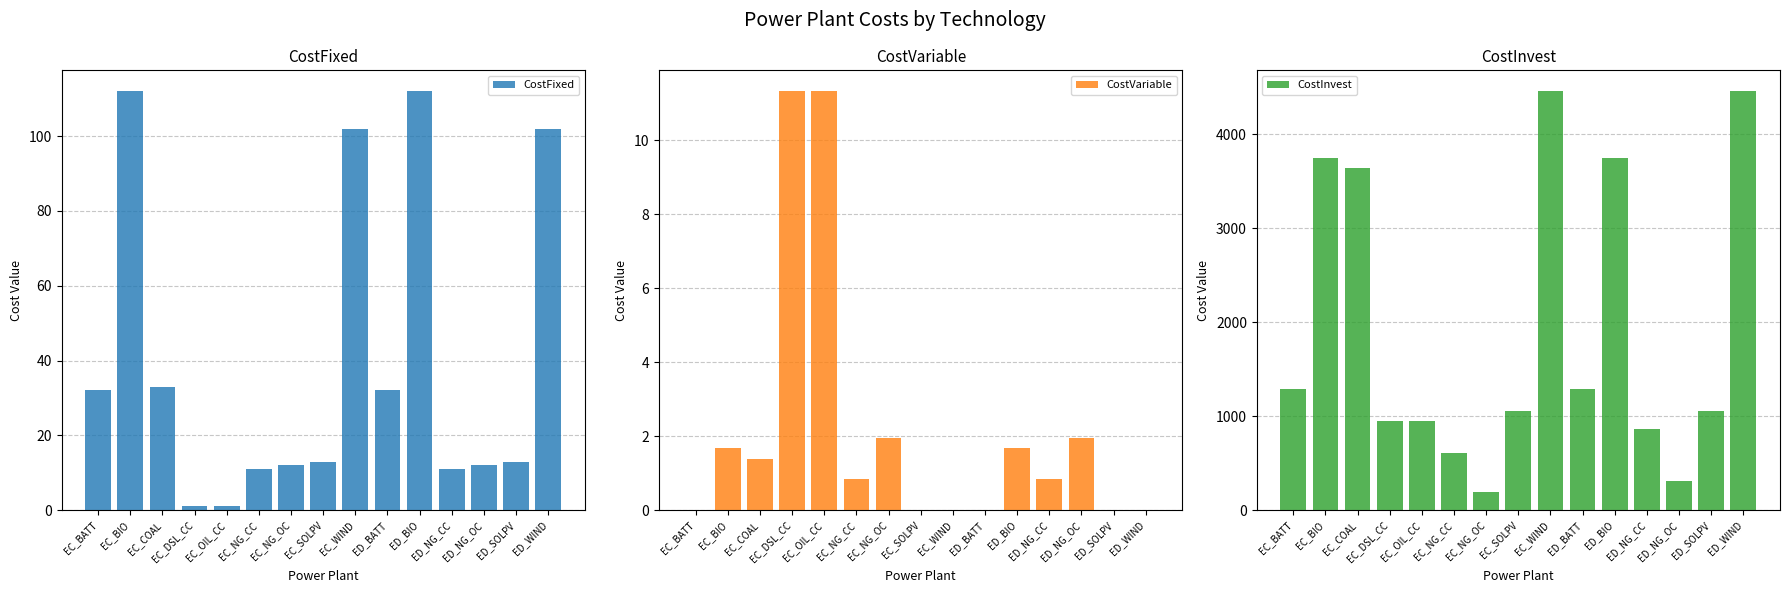

Which series has the largest range (max minus min)?

CostInvest